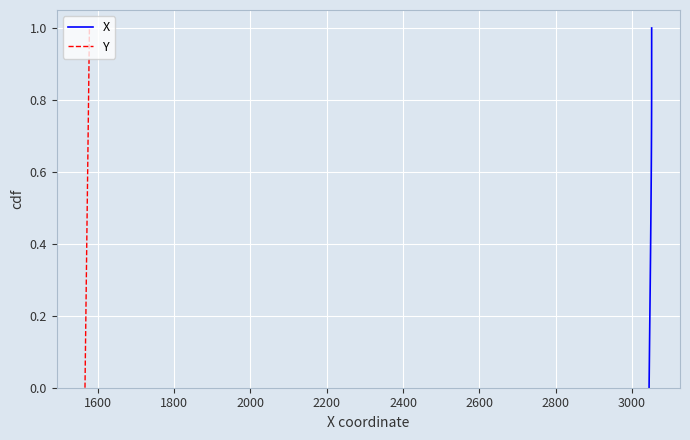

What is the sum of all Y values?

20.0